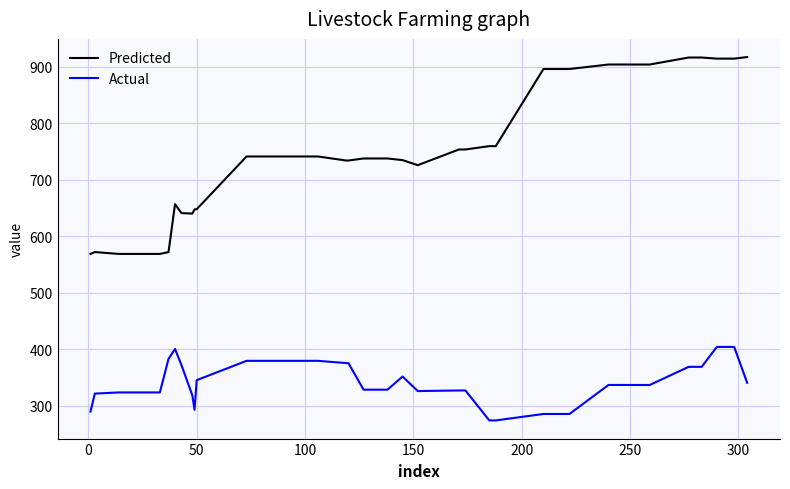

Which series has the largest total across all categories?

Predicted